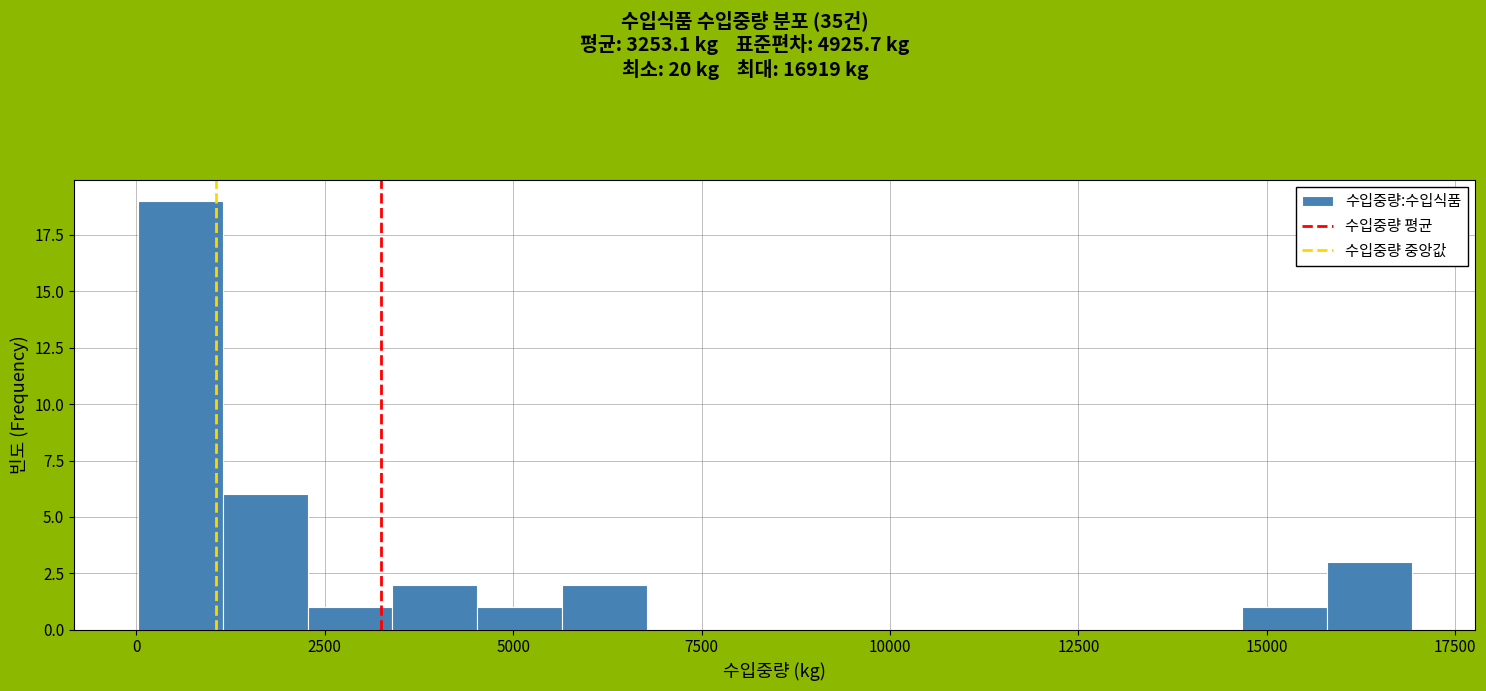

Read against the x-axis, roughly where is the centre of the tallest bar?

500